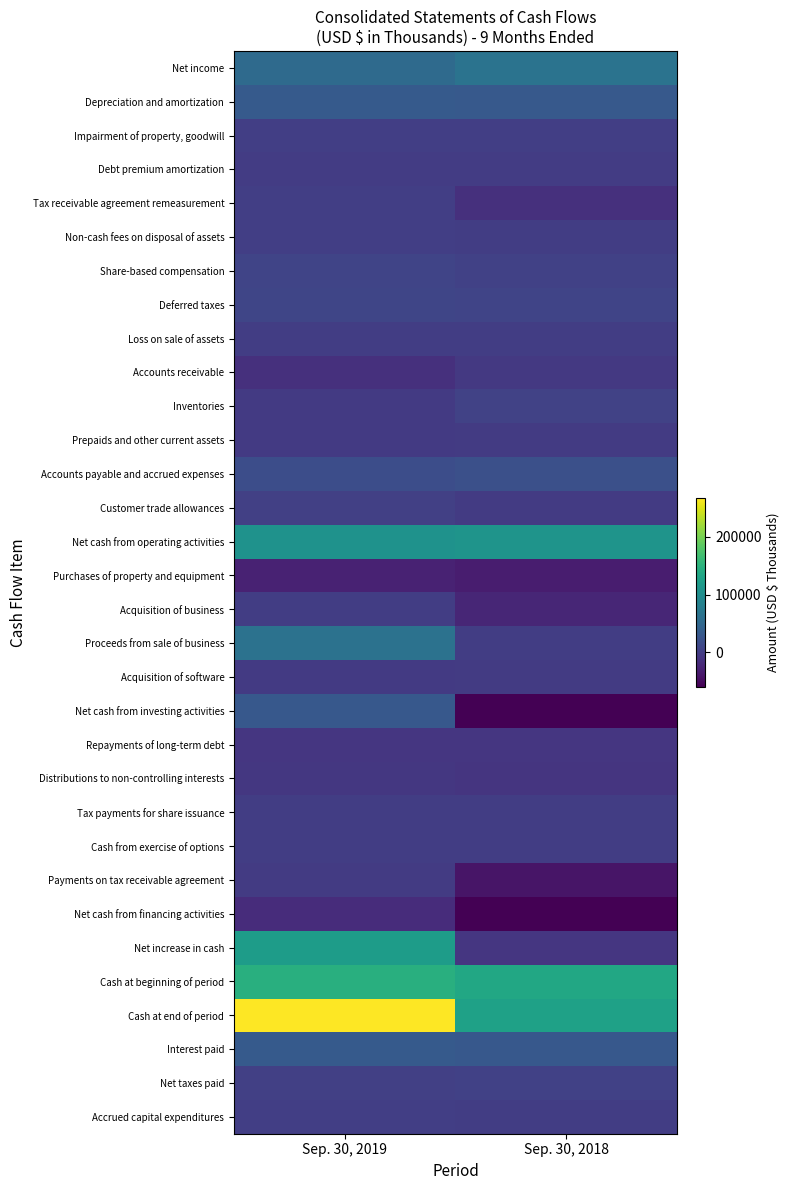

Reading right to left, extract all data points from this chart.

Net income: Sep. 30, 2018=65074	Sep. 30, 2019=54010
Depreciation and amortization: Sep. 30, 2018=31370	Sep. 30, 2019=32678
Impairment of property, goodwill: Sep. 30, 2018=1417	Sep. 30, 2019=1005
Debt premium amortization: Sep. 30, 2018=-810	Sep. 30, 2019=-803
Tax receivable agreement remeasurement: Sep. 30, 2018=-14124	Sep. 30, 2019=1296
Non-cash fees on disposal of assets: Sep. 30, 2018=0	Sep. 30, 2019=1414
Share-based compensation: Sep. 30, 2018=4237	Sep. 30, 2019=7157
Deferred taxes: Sep. 30, 2018=7929	Sep. 30, 2019=9519
Loss on sale of assets: Sep. 30, 2018=1	Sep. 30, 2019=471
Accounts receivable: Sep. 30, 2018=-5451	Sep. 30, 2019=-13536
Inventories: Sep. 30, 2018=4670	Sep. 30, 2019=-3451
Prepaids and other current assets: Sep. 30, 2018=-2407	Sep. 30, 2019=-3793
Accounts payable and accrued expenses: Sep. 30, 2018=20759	Sep. 30, 2019=18305
Customer trade allowances: Sep. 30, 2018=-2794	Sep. 30, 2019=3080
Net cash from operating activities: Sep. 30, 2018=109871	Sep. 30, 2019=107352
Purchases of property and equipment: Sep. 30, 2018=-32886	Sep. 30, 2019=-28421
Acquisition of business: Sep. 30, 2018=-23910	Sep. 30, 2019=0
Proceeds from sale of business: Sep. 30, 2018=0	Sep. 30, 2019=63353
Acquisition of software: Sep. 30, 2018=-2480	Sep. 30, 2019=-4298
Net cash from investing activities: Sep. 30, 2018=-59276	Sep. 30, 2019=30634
Repayments of long-term debt: Sep. 30, 2018=-7578	Sep. 30, 2019=-7470
Distributions to non-controlling interests: Sep. 30, 2018=-9533	Sep. 30, 2019=-6659
Tax payments for share issuance: Sep. 30, 2018=-436	Sep. 30, 2019=-607
Cash from exercise of options: Sep. 30, 2018=0	Sep. 30, 2019=23
Payments on tax receivable agreement: Sep. 30, 2018=-41353	Sep. 30, 2019=-2779
Net cash from financing activities: Sep. 30, 2018=-58900	Sep. 30, 2019=-17492
Net increase in cash: Sep. 30, 2018=-8305	Sep. 30, 2019=120494
Cash at beginning of period: Sep. 30, 2018=135701	Sep. 30, 2019=146377
Cash at end of period: Sep. 30, 2018=127396	Sep. 30, 2019=266871
Interest paid: Sep. 30, 2018=30972	Sep. 30, 2019=33602
Net taxes paid: Sep. 30, 2018=4092	Sep. 30, 2019=2416
Accrued capital expenditures: Sep. 30, 2018=-59	Sep. 30, 2019=1468